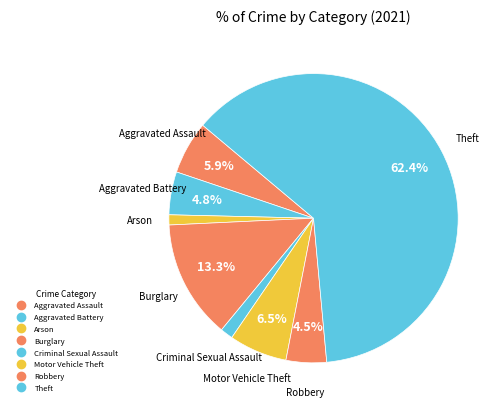

Which category accounts for the majority?

Theft